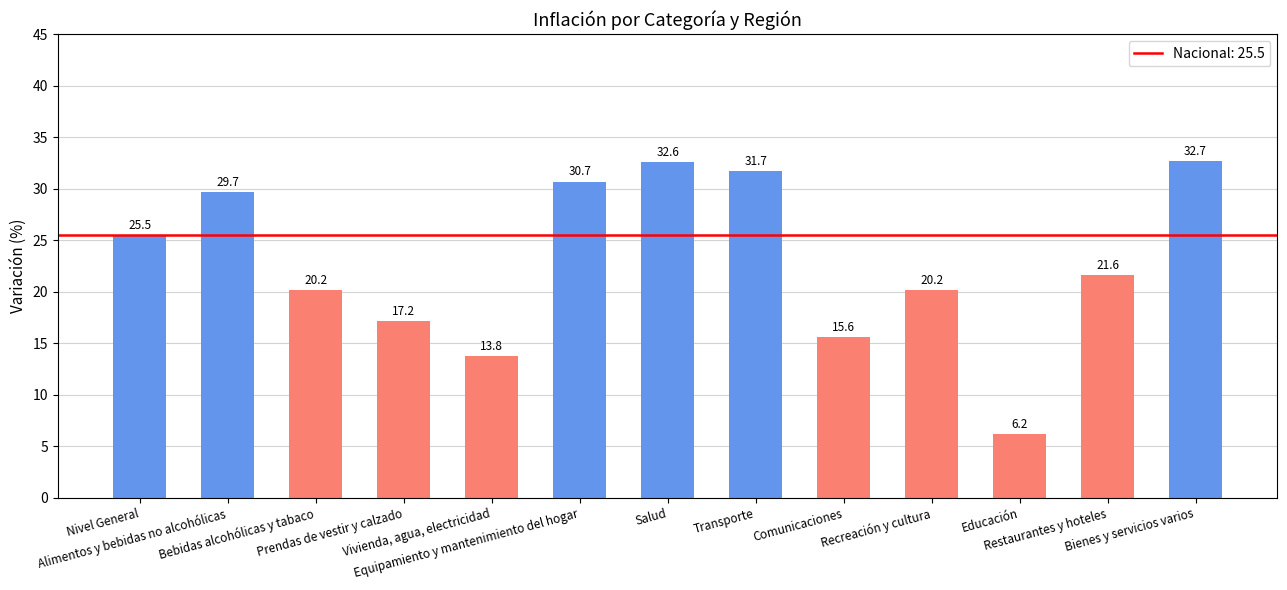

What is the smallest value displayed?

6.2